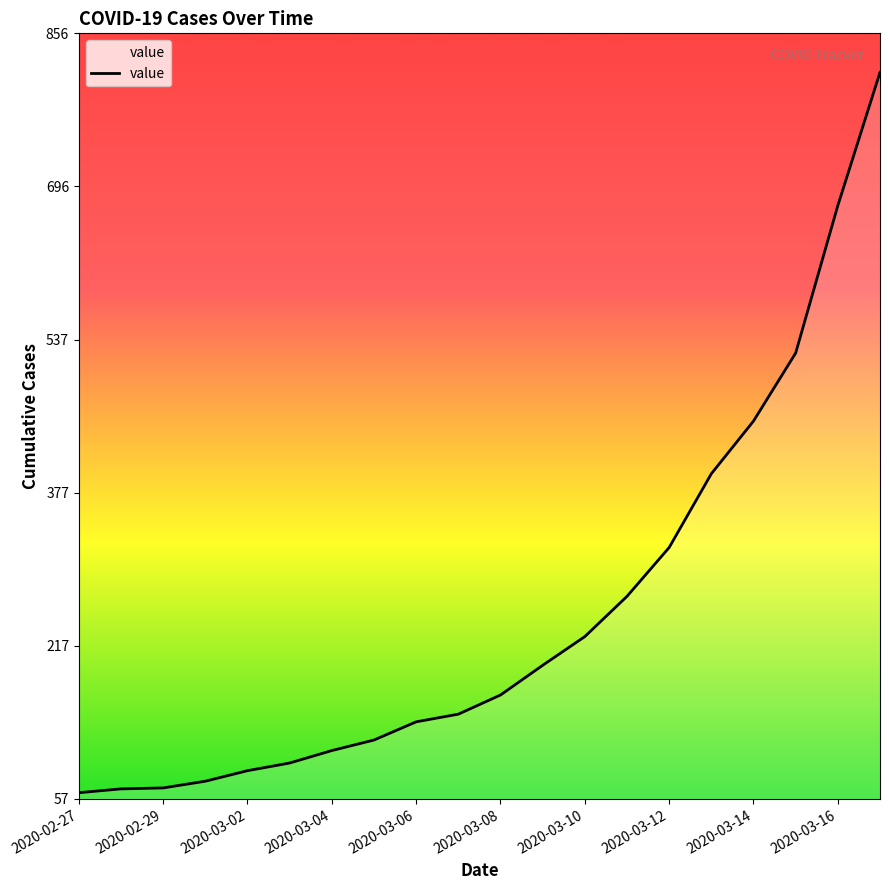

What is the difference between the maximum and minimum values?

752